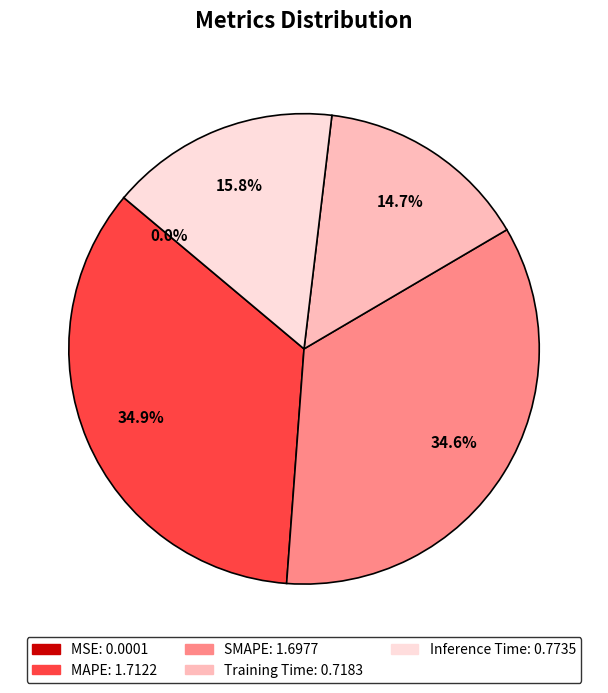

Is the sum of SMAPE and Training Time greater than half?

No